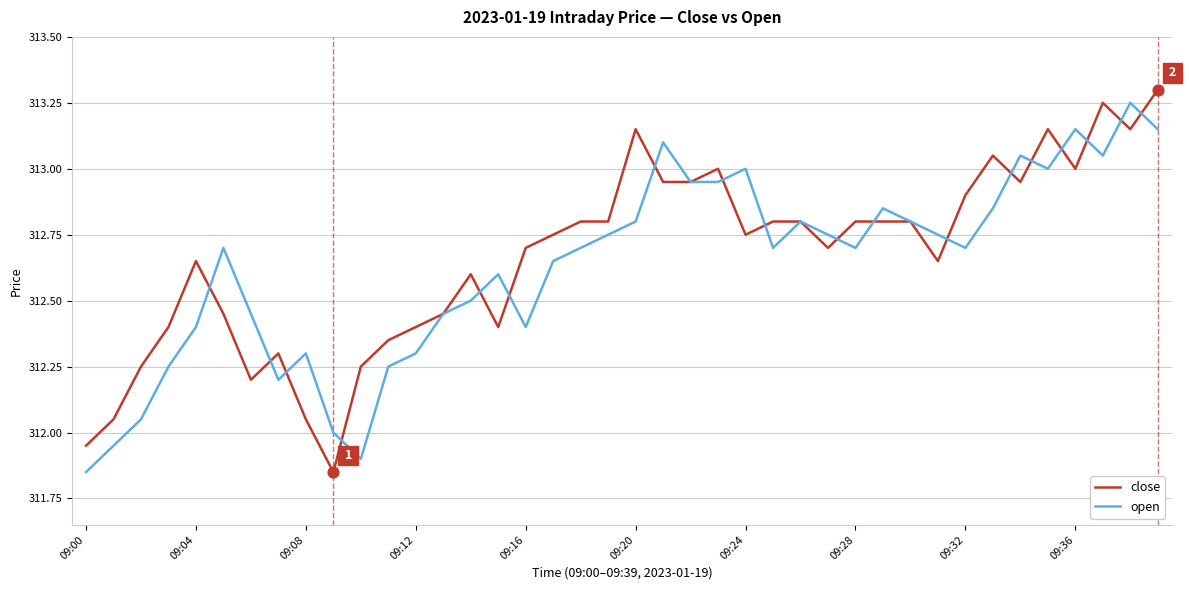

What are all the series names shown in the legend?

close, open